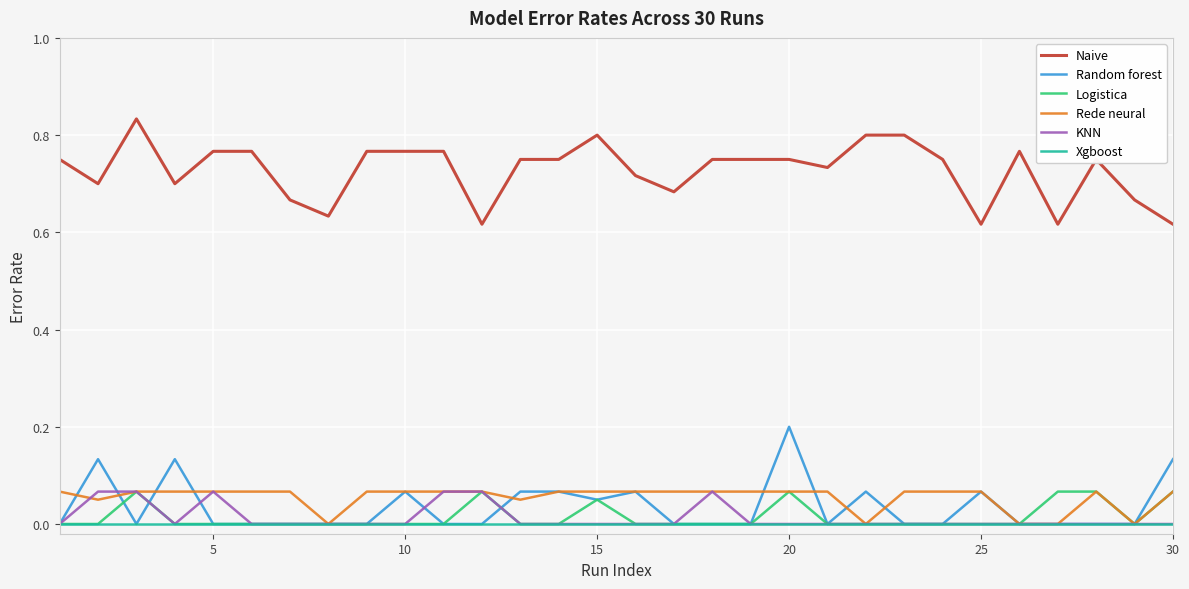

Which series has the largest total across all categories?

Naive